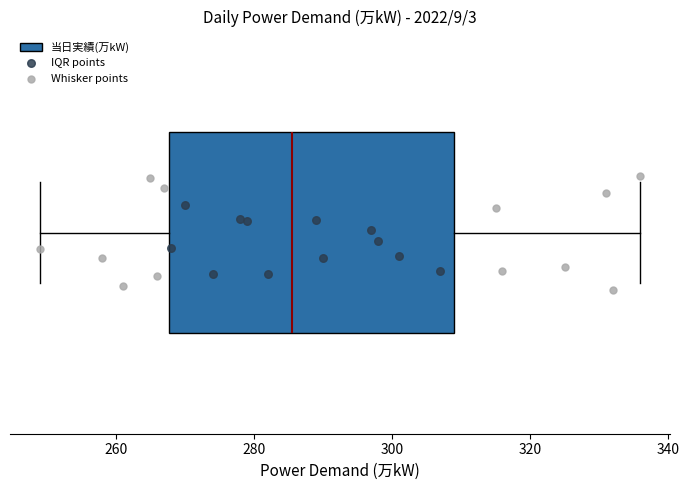

Where does the right whisker of the box end on the x-axis? The values are not printed on the chart, so give them approximately, as read against the axis.

336